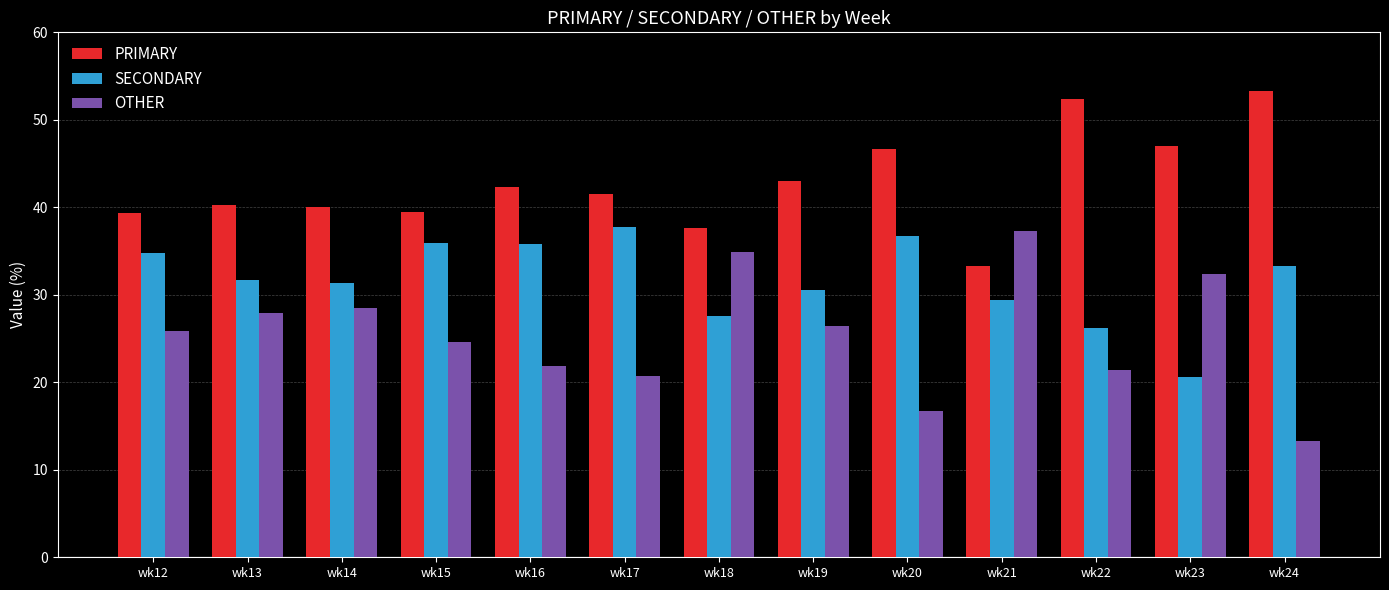

At wk21, list the series in order from smallest to largest.

SECONDARY, PRIMARY, OTHER